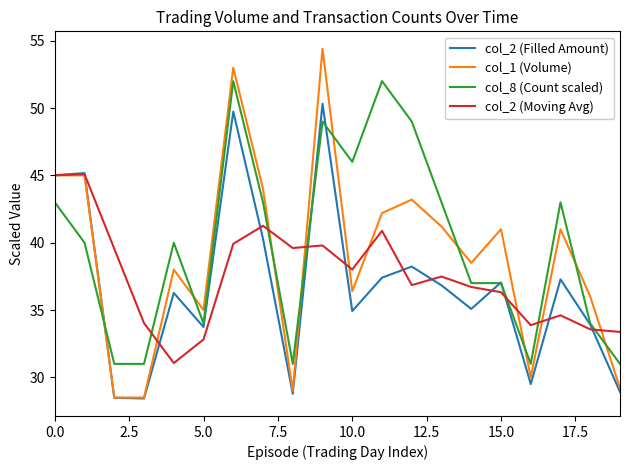

After their last crossing, which series has the higher values: col_2 (Moving Avg) or col_8 (Count scaled)?

col_2 (Moving Avg)